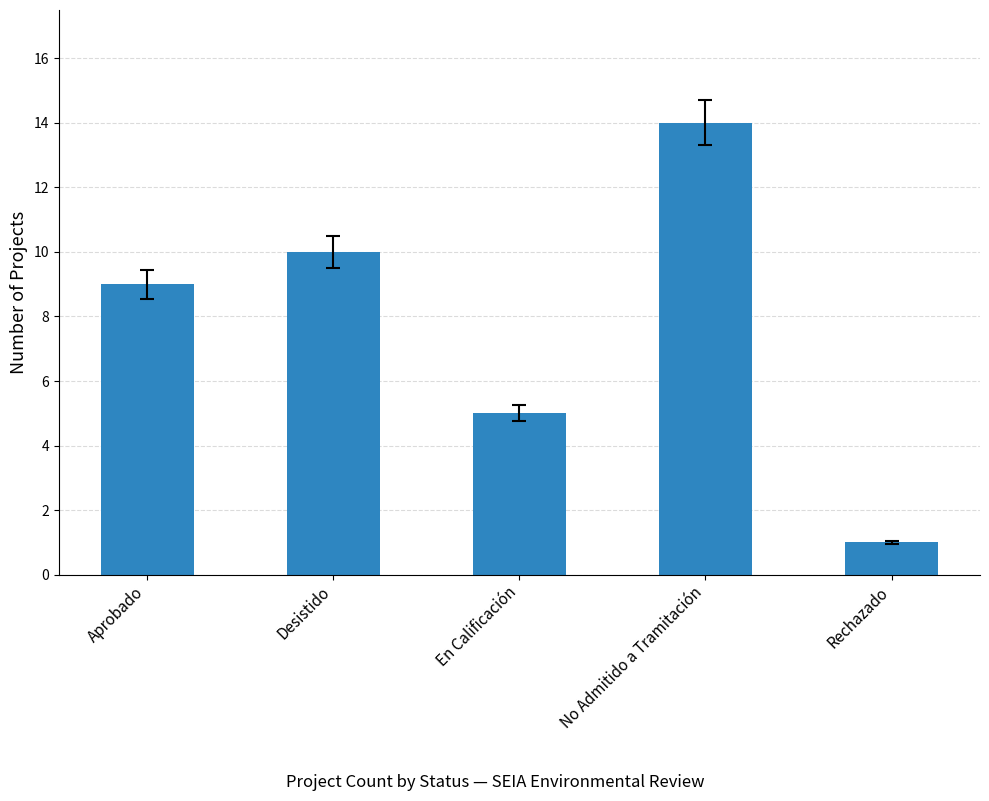

What is the greatest value displayed?

14